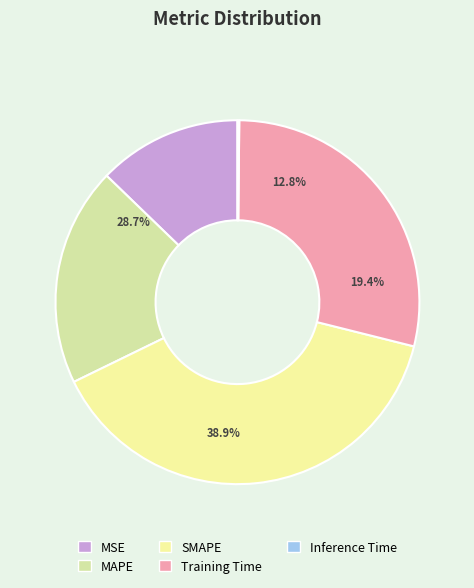

Combined, what portion of the pie is SMAPE and MAPE?

58.3%